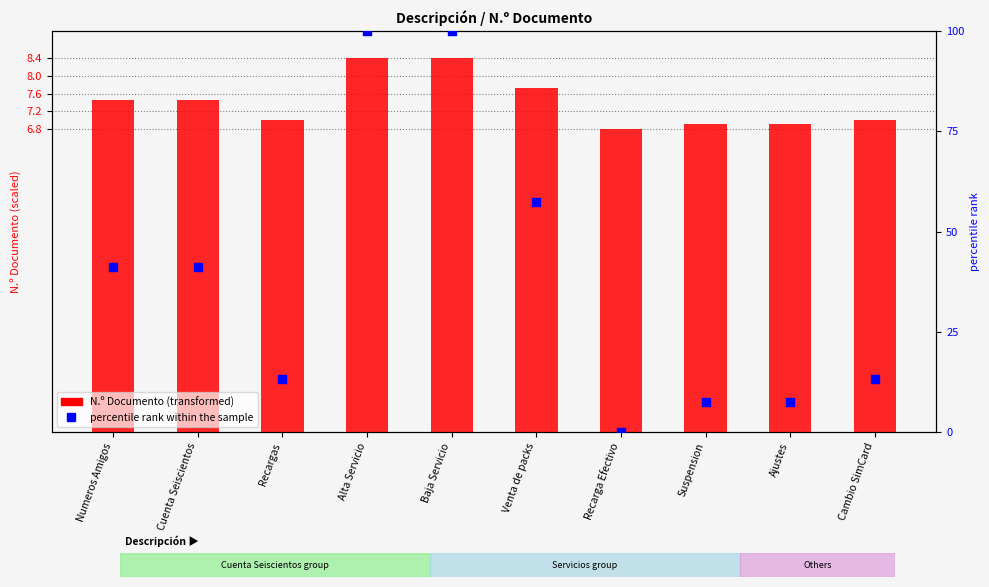

At which category is the sum across all series the highest?

Alta Servicio